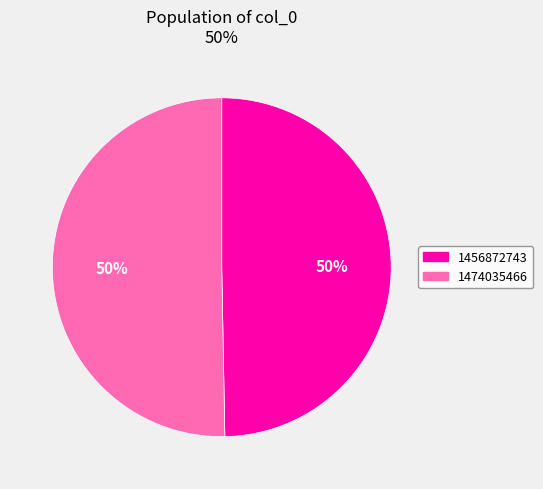

Which has a higher value, 1474035466 or 1456872743?

1474035466